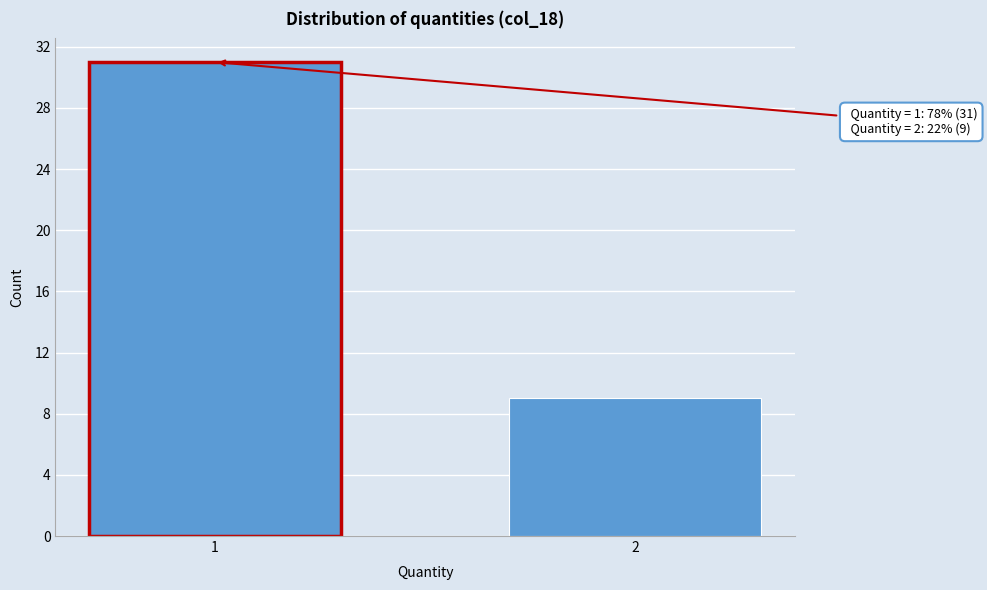

Reading right to left, transcribe all the data shown in this chart.

9	31